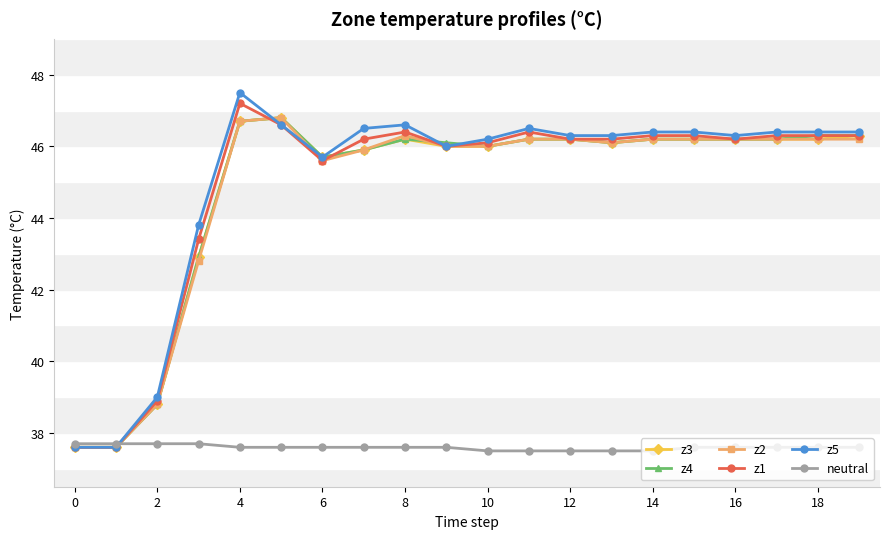

At how many categories does at least one series exceed 40?

17